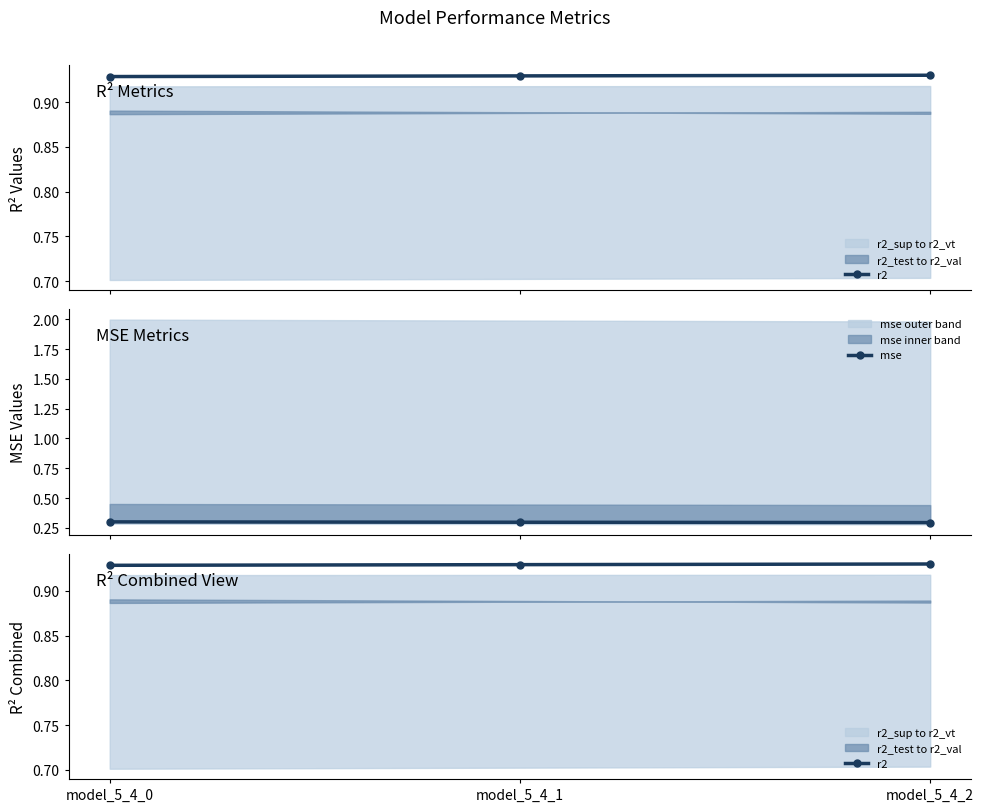

What is the value of the r2 point at the 3rd from the left?

0.9